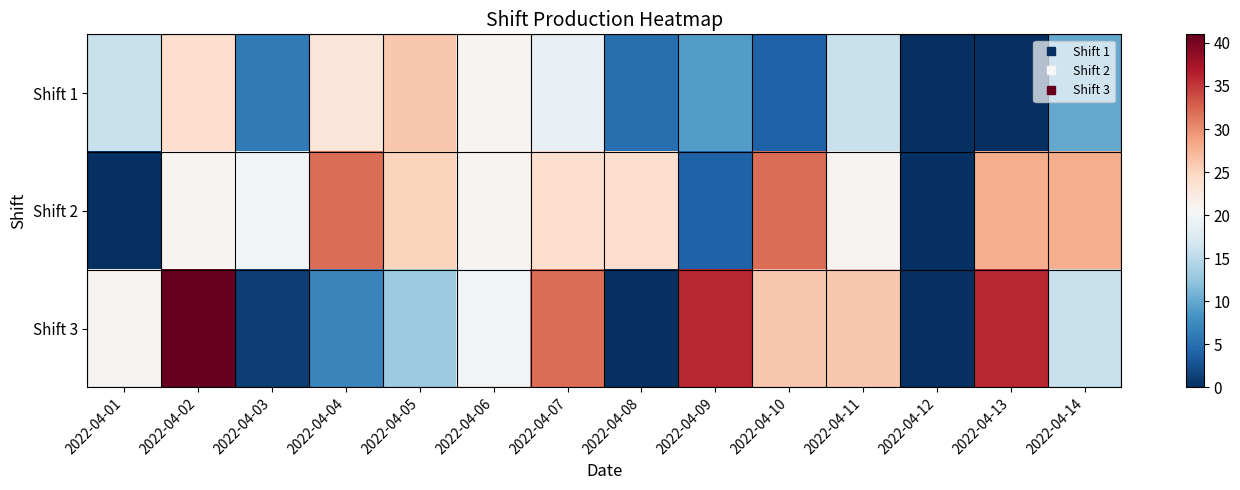

What is the difference between the highest and lowest values at 2022-04-07?

13